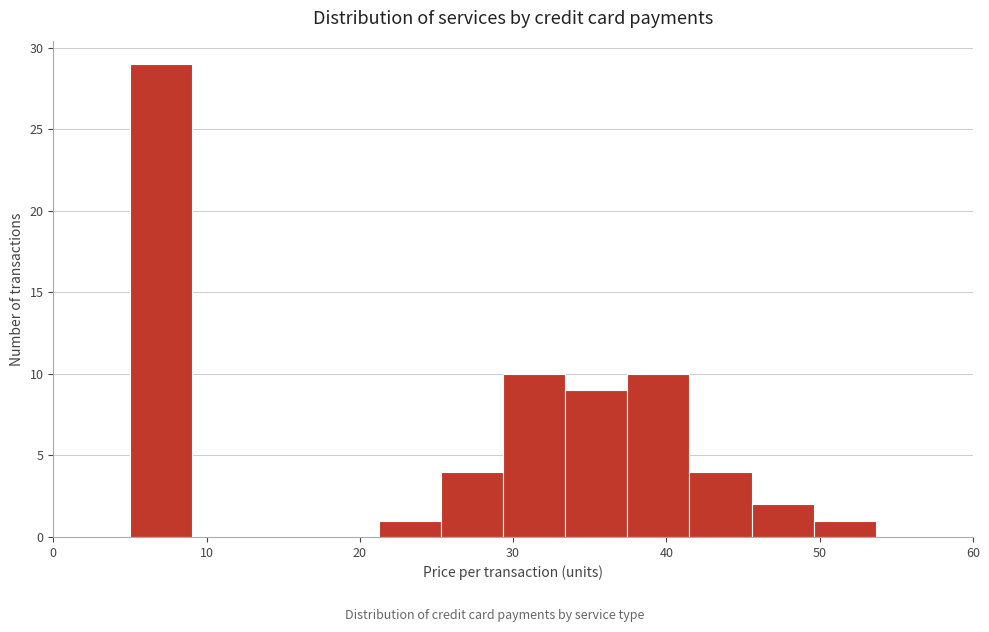

How tall is the bar that spans 5 to 9 on the x-axis? Neither the bar edges nor the heights are printed on the chart, so give them approximately, as read against the axes.

29